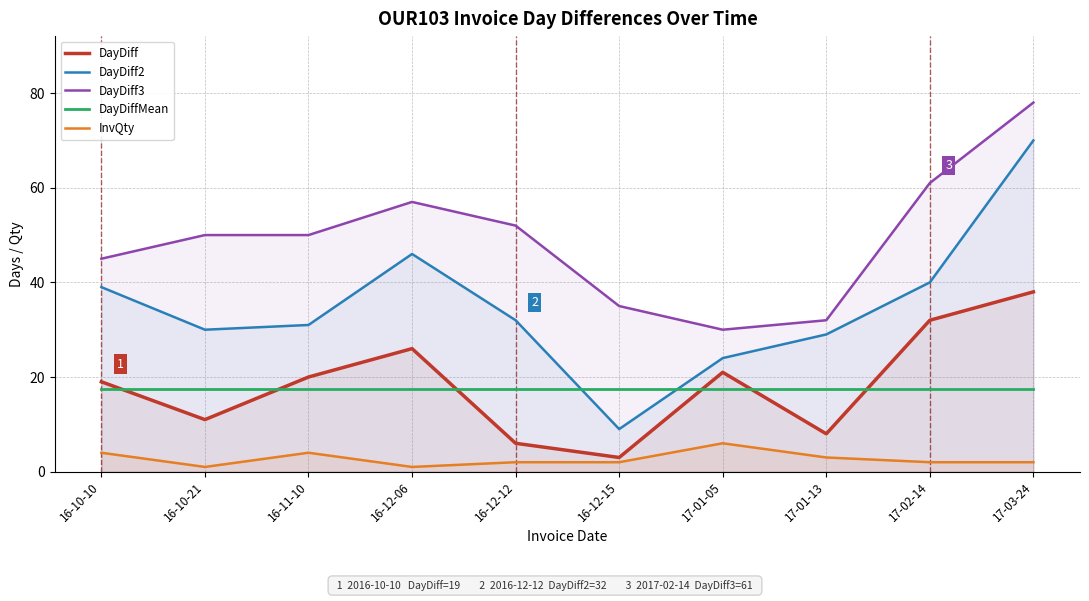

How many data points in DayDiff3 are less than 50?

4